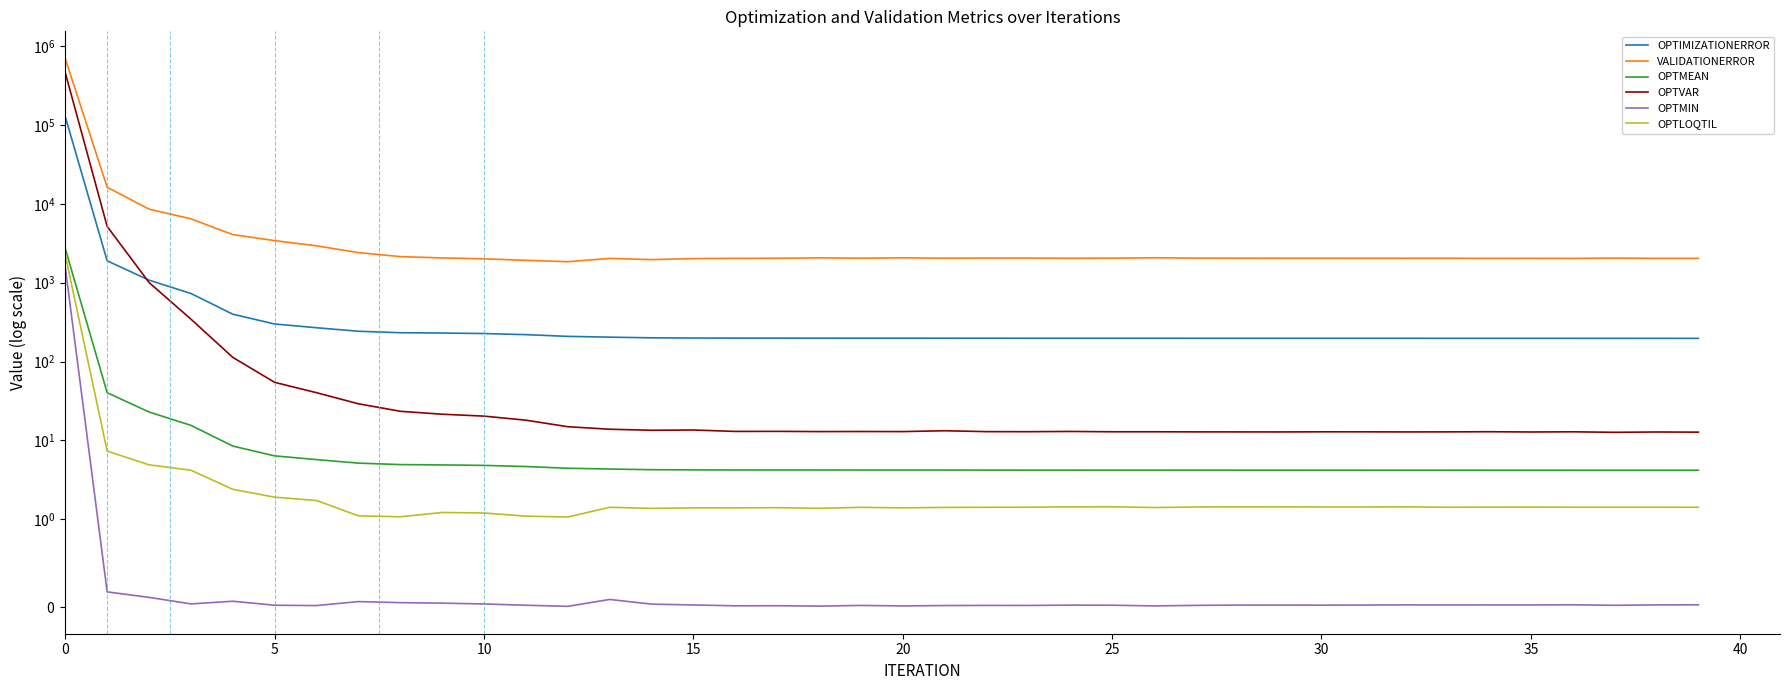

Which has a higher value, 17 or 20?

20